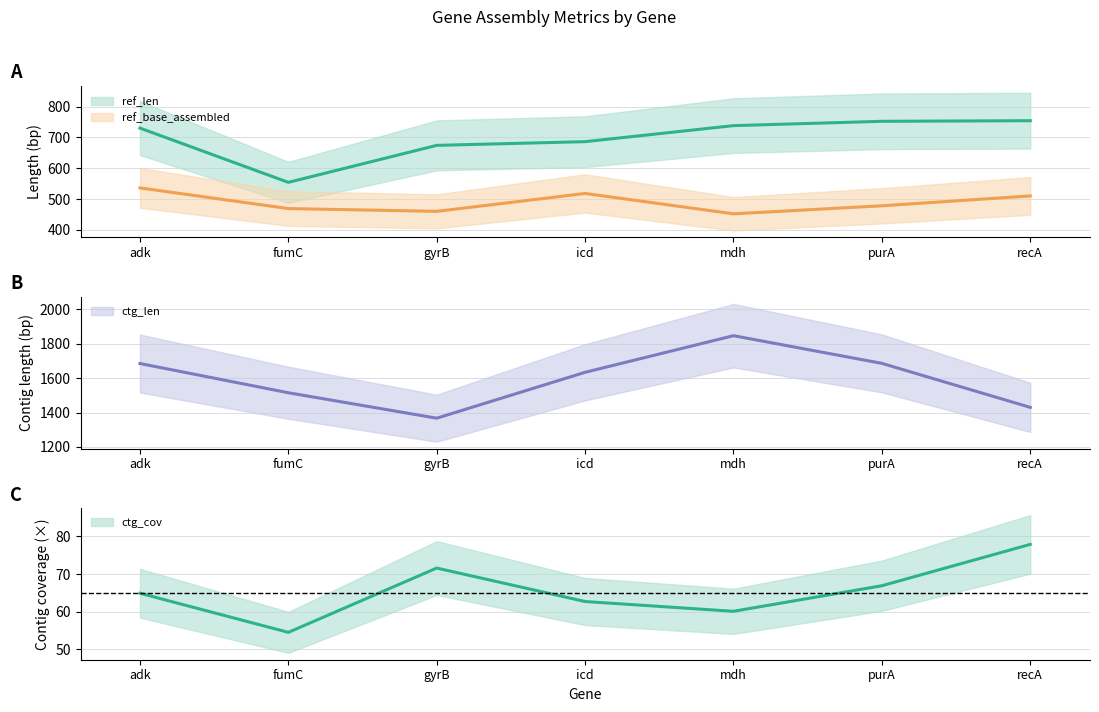

List the series in order of their peak value, highest first.

ctg_len, ref_len, ref_base_assembled, ctg_cov